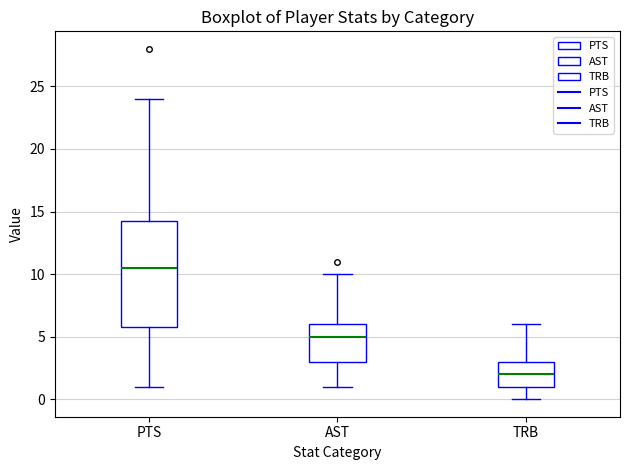

Reading left to right, read every box against the y-axis: the position of its median line, the range the box covers, and the ends of its whiskers. The values are not printed on the chart, so give them approximately, as read against the axis.

PTS: median 10.5, box 6.0 to 14.5, whiskers 1.0 to 24.0
AST: median 5.0, box 3.0 to 6.0, whiskers 1.0 to 10.0
TRB: median 2.0, box 1.0 to 3.0, whiskers 0.0 to 6.0